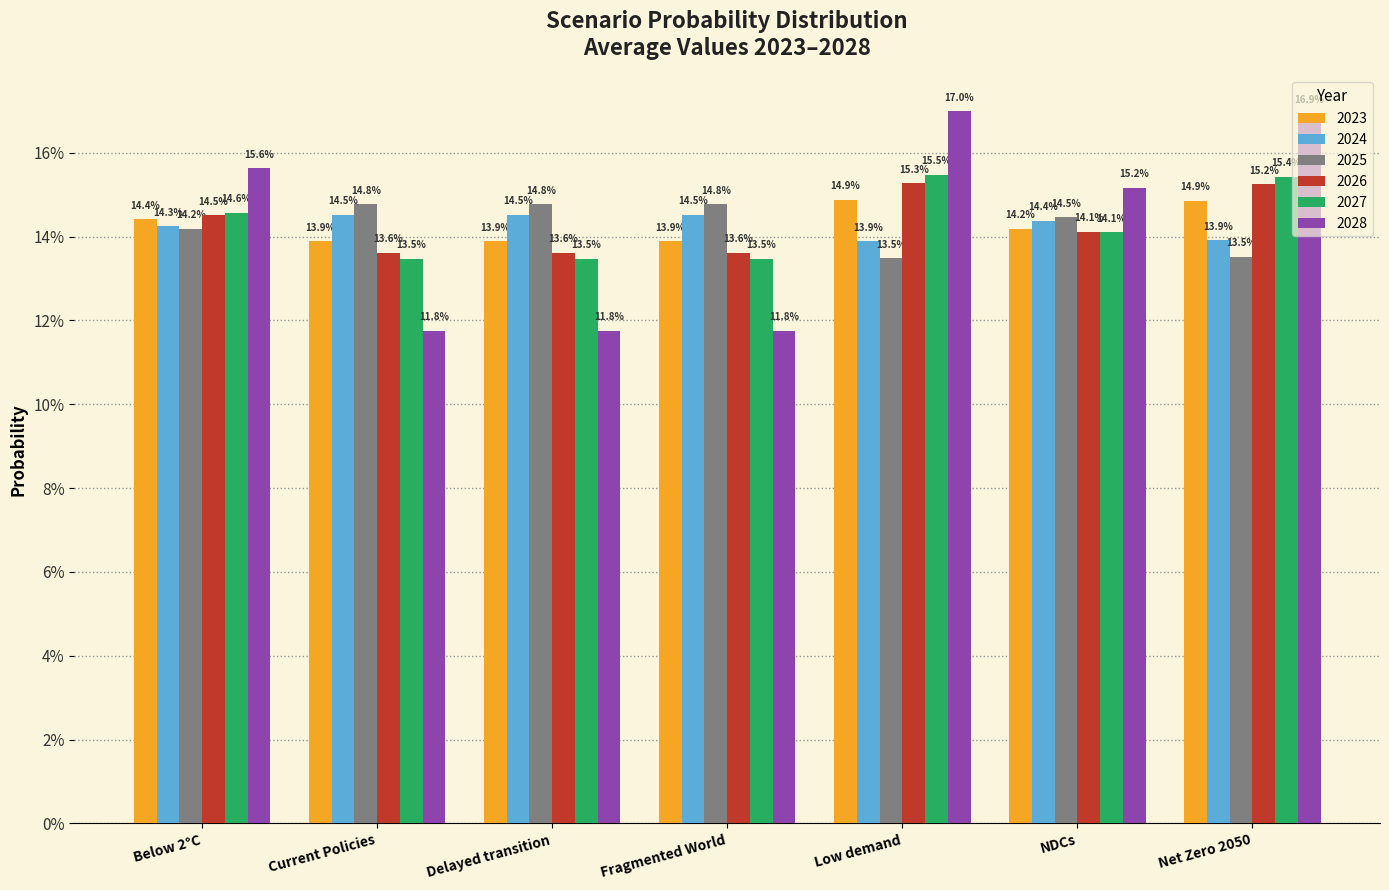

Between Low demand and NDCs, which series saw the biggest shift?

2028